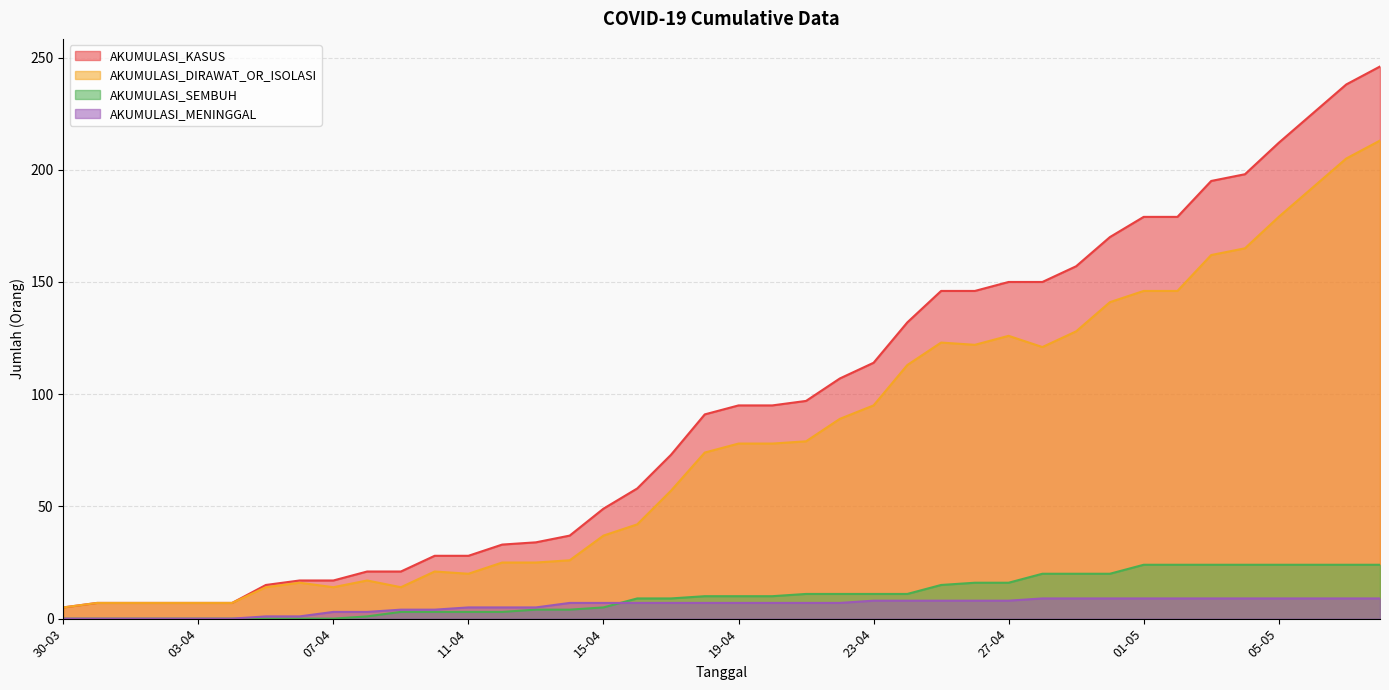

What is the total value across all series at 22-04?

214